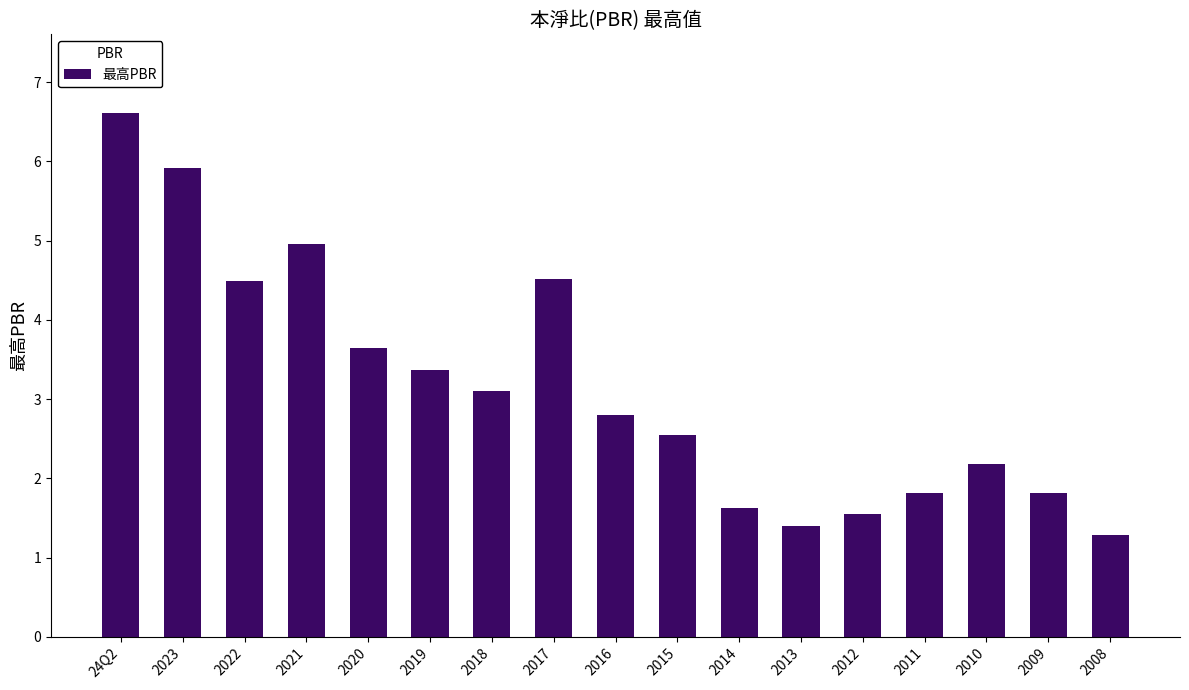

How many distinct data groups are displayed?

1